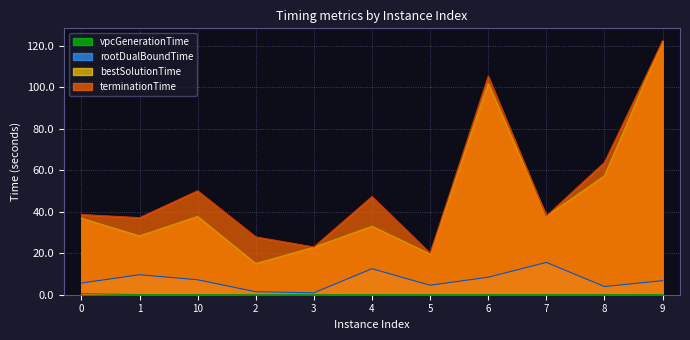

True or false: rootDualBoundTime has more than 1 points higher than both neighbors.

True